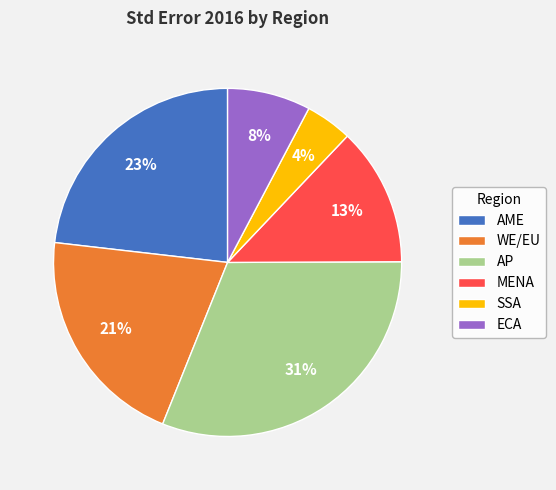

Between AP and AME, which is larger?

AP